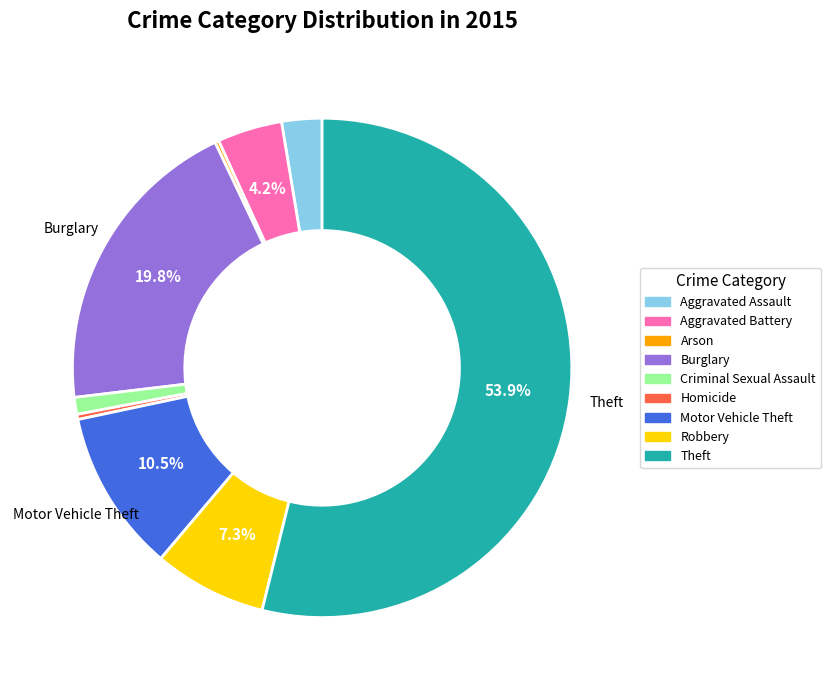

What is the majority slice?

Theft